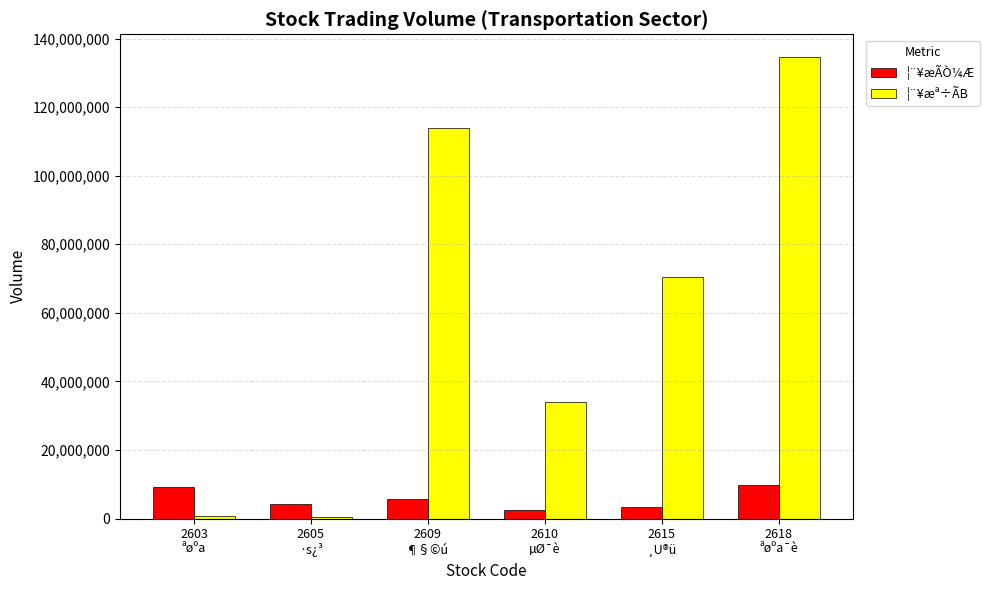

At how many categories does at least one series exceed 95072178?

2